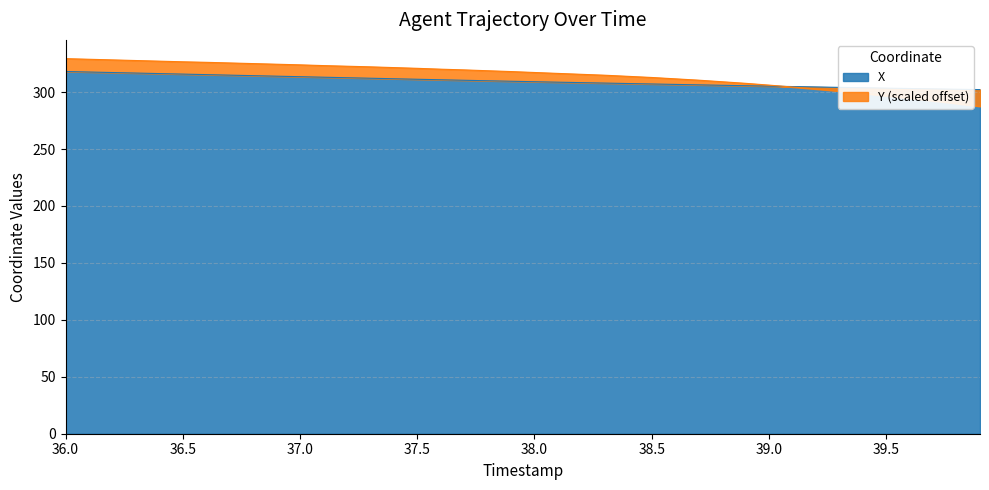

Is it true that the value at 37.0 is 134.2?

False